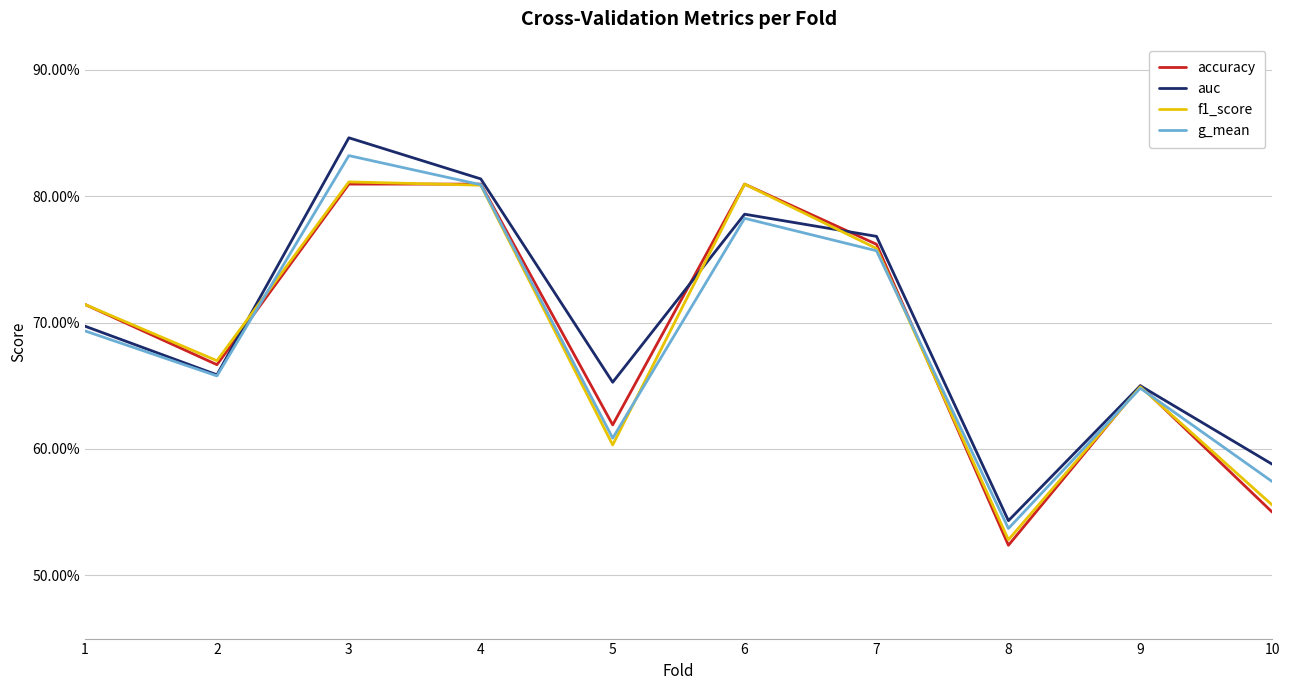

Reading left to right, extract all data points from this chart.

accuracy: 1=0.7	2=0.7	3=0.8	4=0.8	5=0.6	6=0.8	7=0.8	8=0.5	9=0.7	10=0.6
auc: 1=0.7	2=0.7	3=0.8	4=0.8	5=0.7	6=0.8	7=0.8	8=0.5	9=0.7	10=0.6
f1_score: 1=0.7	2=0.7	3=0.8	4=0.8	5=0.6	6=0.8	7=0.8	8=0.5	9=0.6	10=0.6
g_mean: 1=0.7	2=0.7	3=0.8	4=0.8	5=0.6	6=0.8	7=0.8	8=0.5	9=0.6	10=0.6